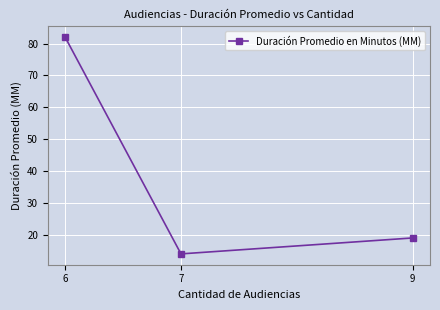

List the labels in order of value, largest first.

6, 9, 7